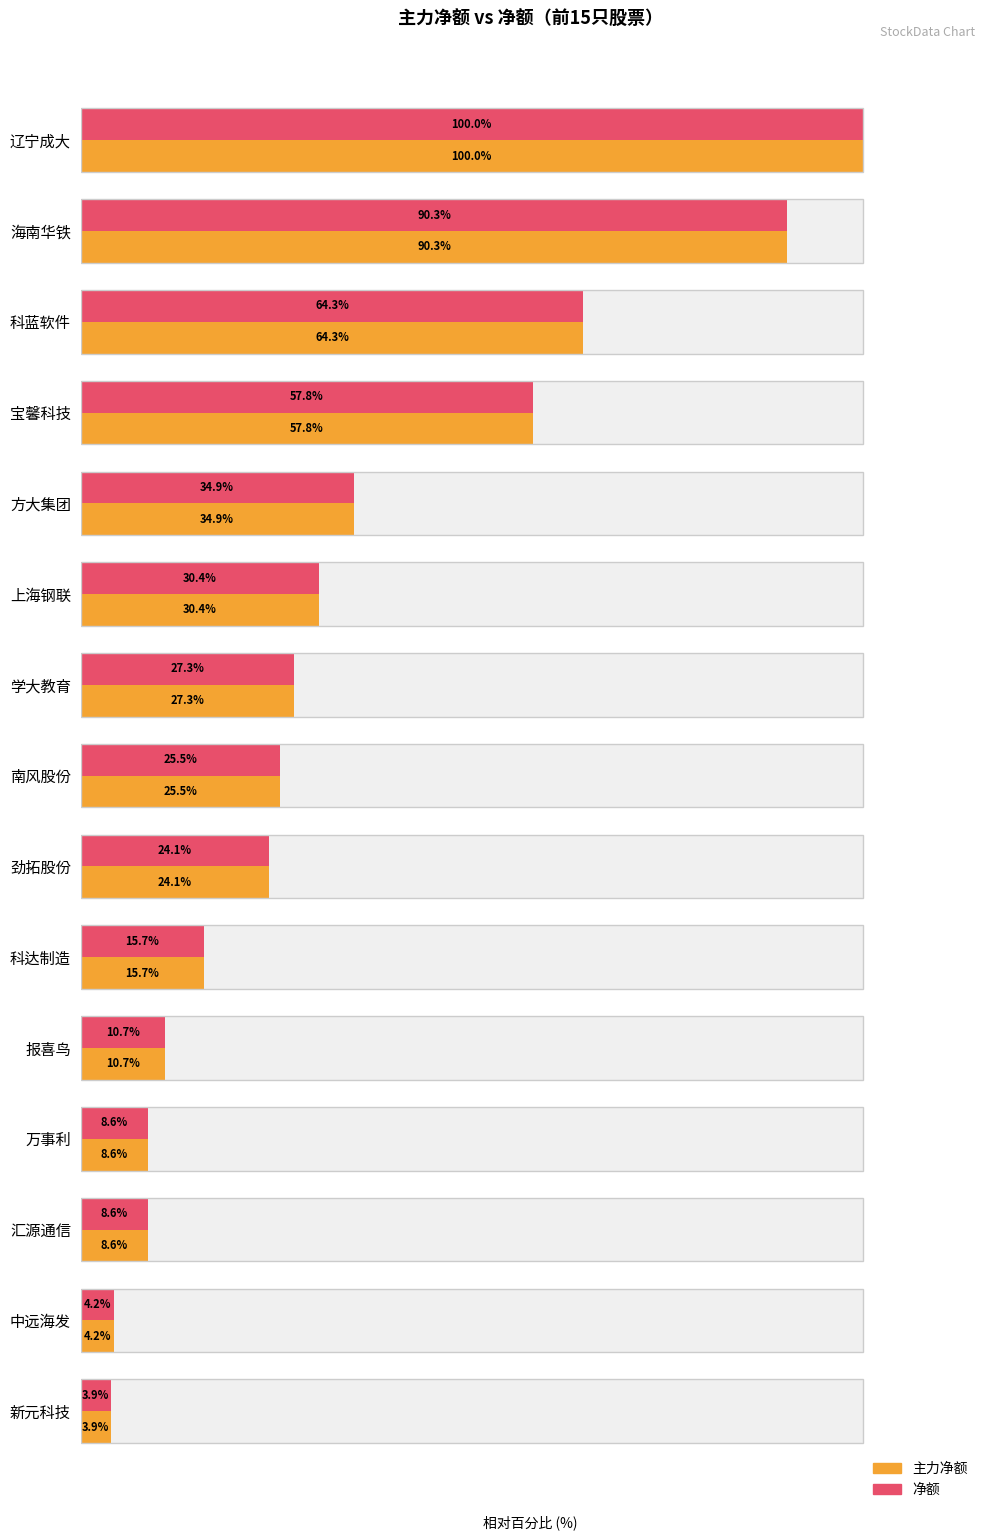

How many bars are there in each group?

2